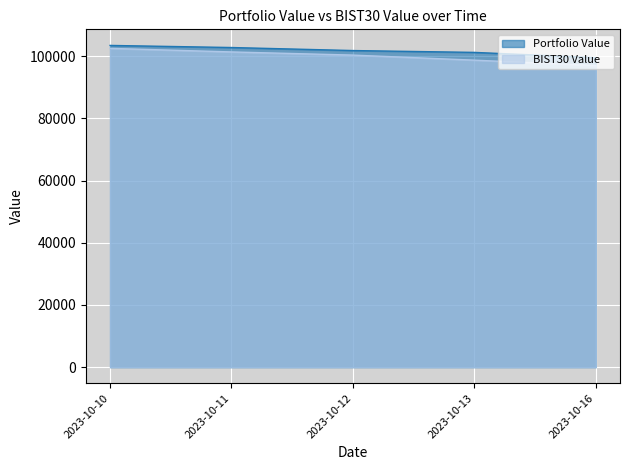

True or false: Portfolio Value and BIST30 Value intersect in this chart.

False